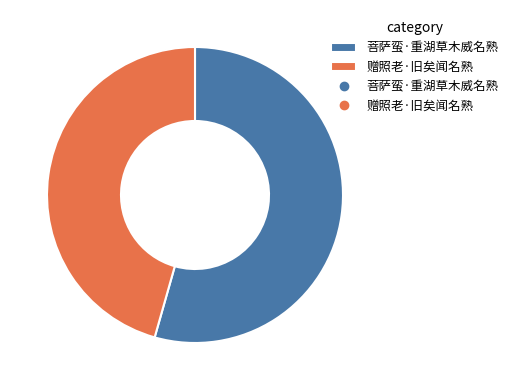

Does any single category account for the majority?

Yes